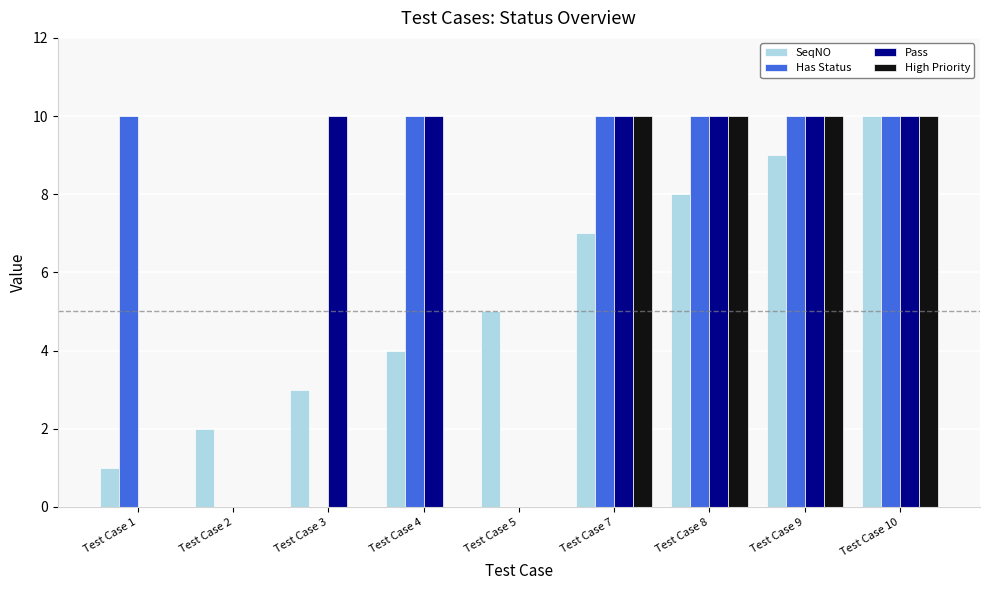

At which category is the sum across all series the highest?

Test Case 10